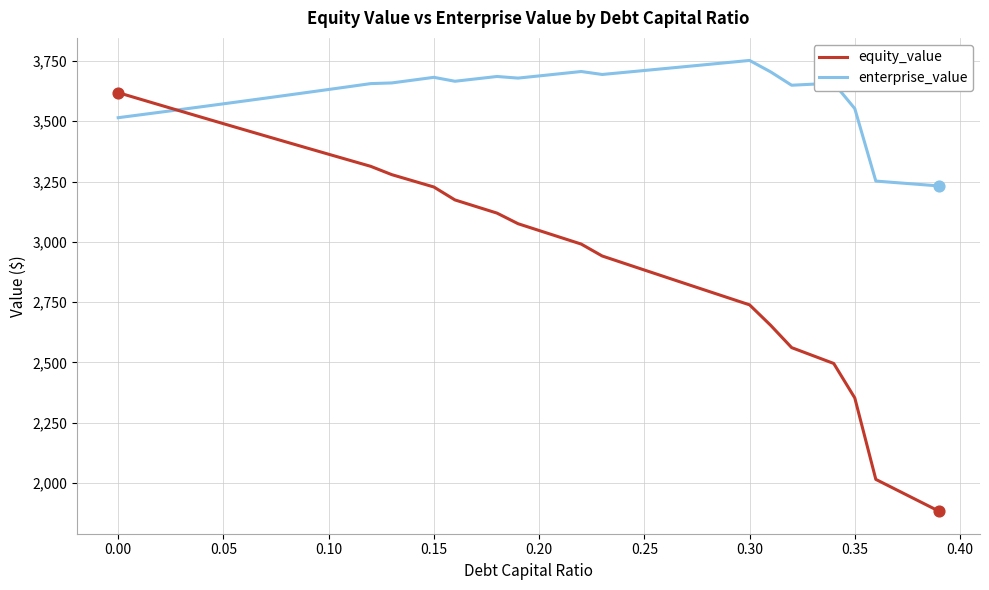

What are all the series names shown in the legend?

equity_value, enterprise_value